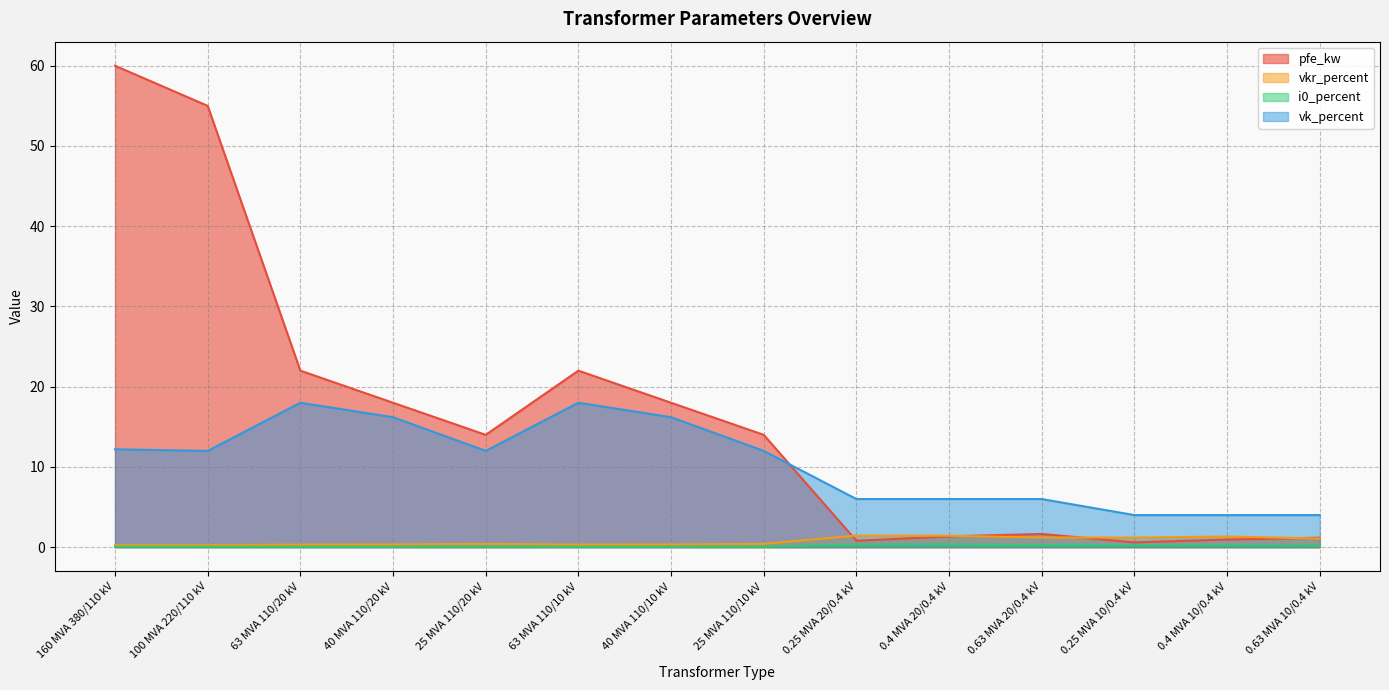

At which category is the sum across all series the highest?

160 MVA 380/110 kV